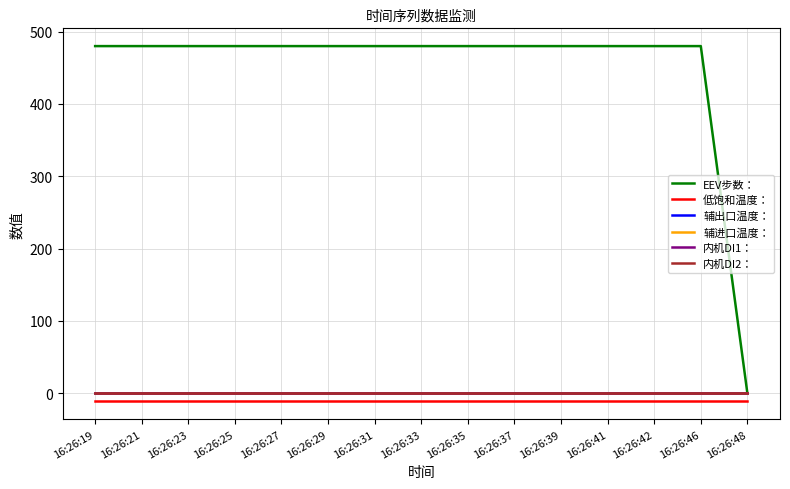

Is the value of 辅进口温度： at 16:26:42 greater than the value of 内机DI2： at 16:26:23?

No